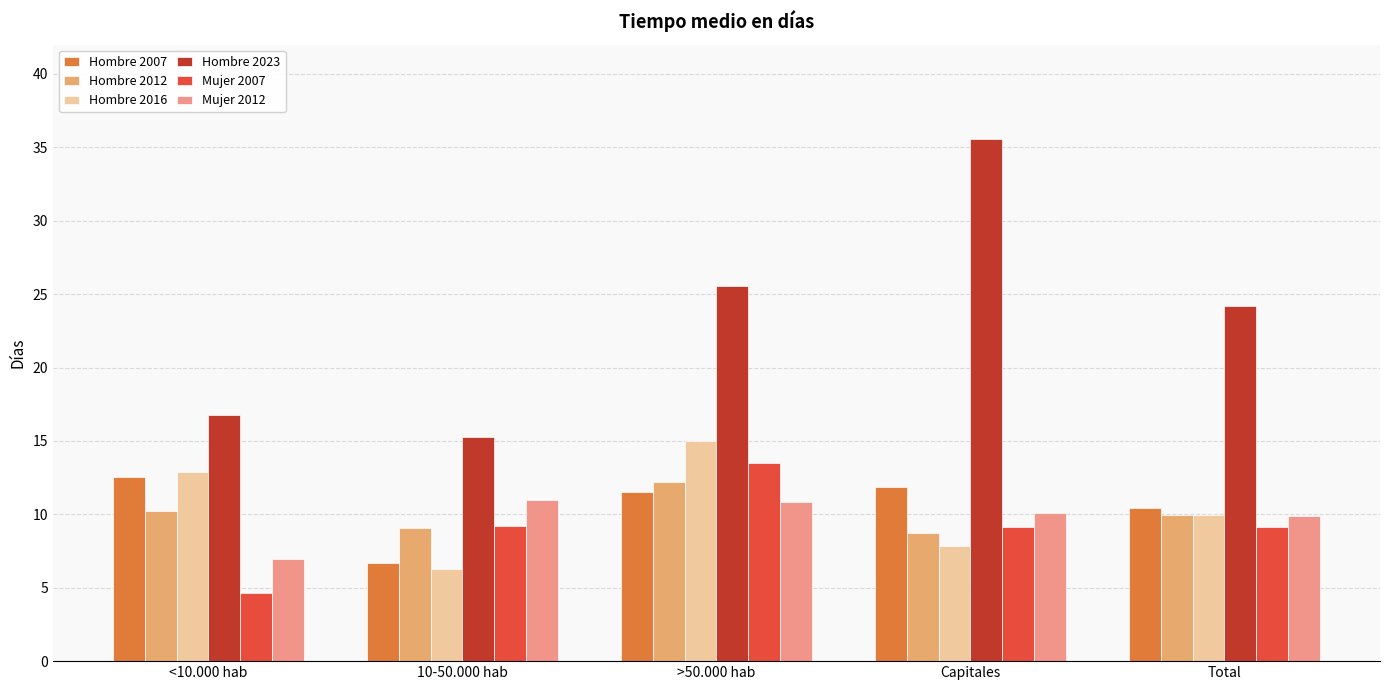

Where is Hombre 2016 nearest to the value 10?

Total